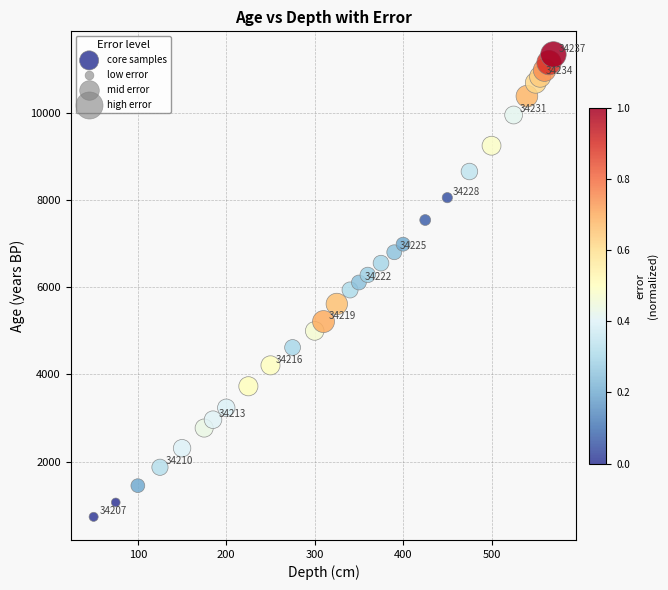

What is the range of Y values (max minus min)?

10603.8